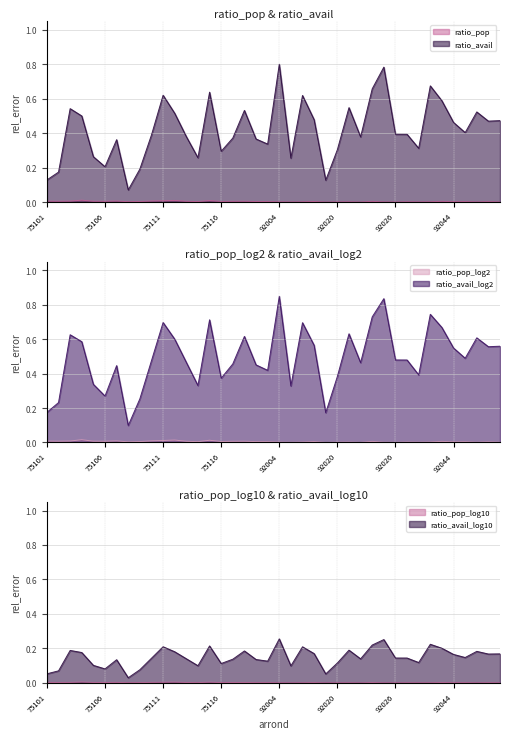

At which category does ratio_avail_log2 reach its first local peak?

75103